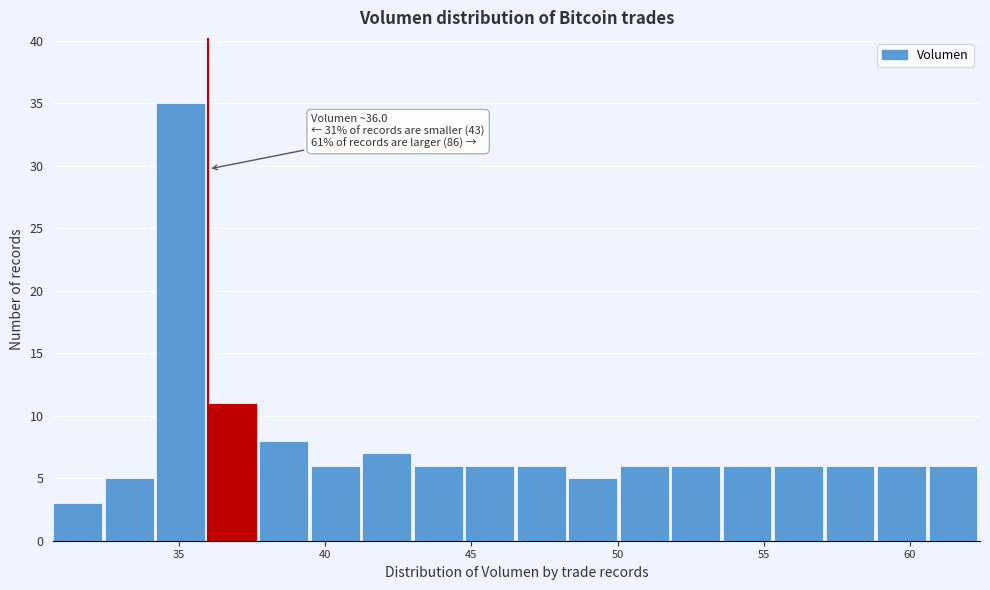

Around what value on the x-axis is the tallest bar? Give the approximate position of its centre, as read against the axis.

35.0